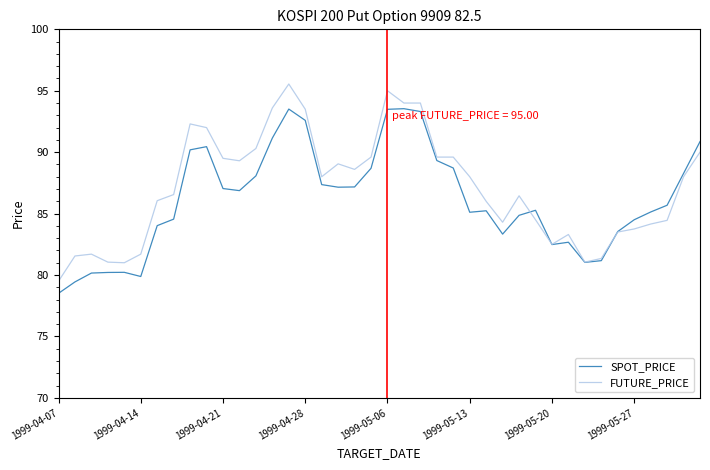

What is the sum of all SPOT_PRICE values?

3444.7